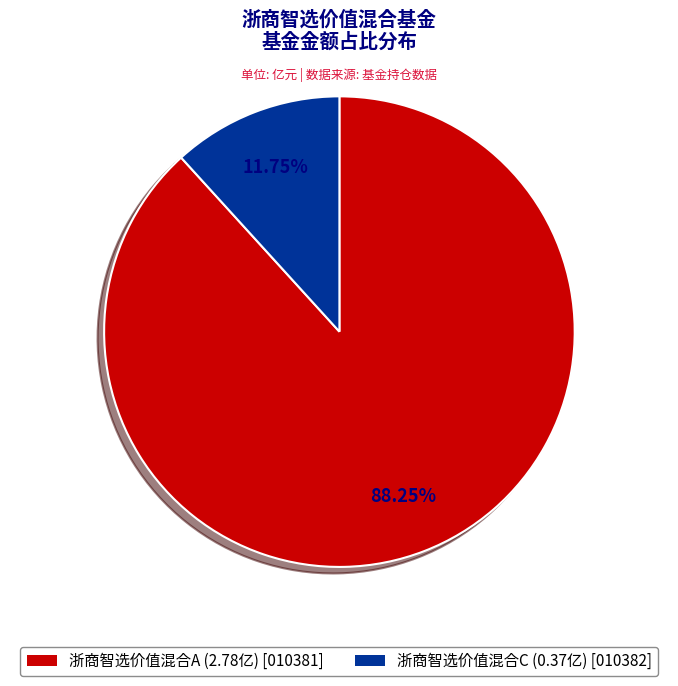

To the nearest percent, what percentage of the pie is 浙商智选价值混合C?

12%